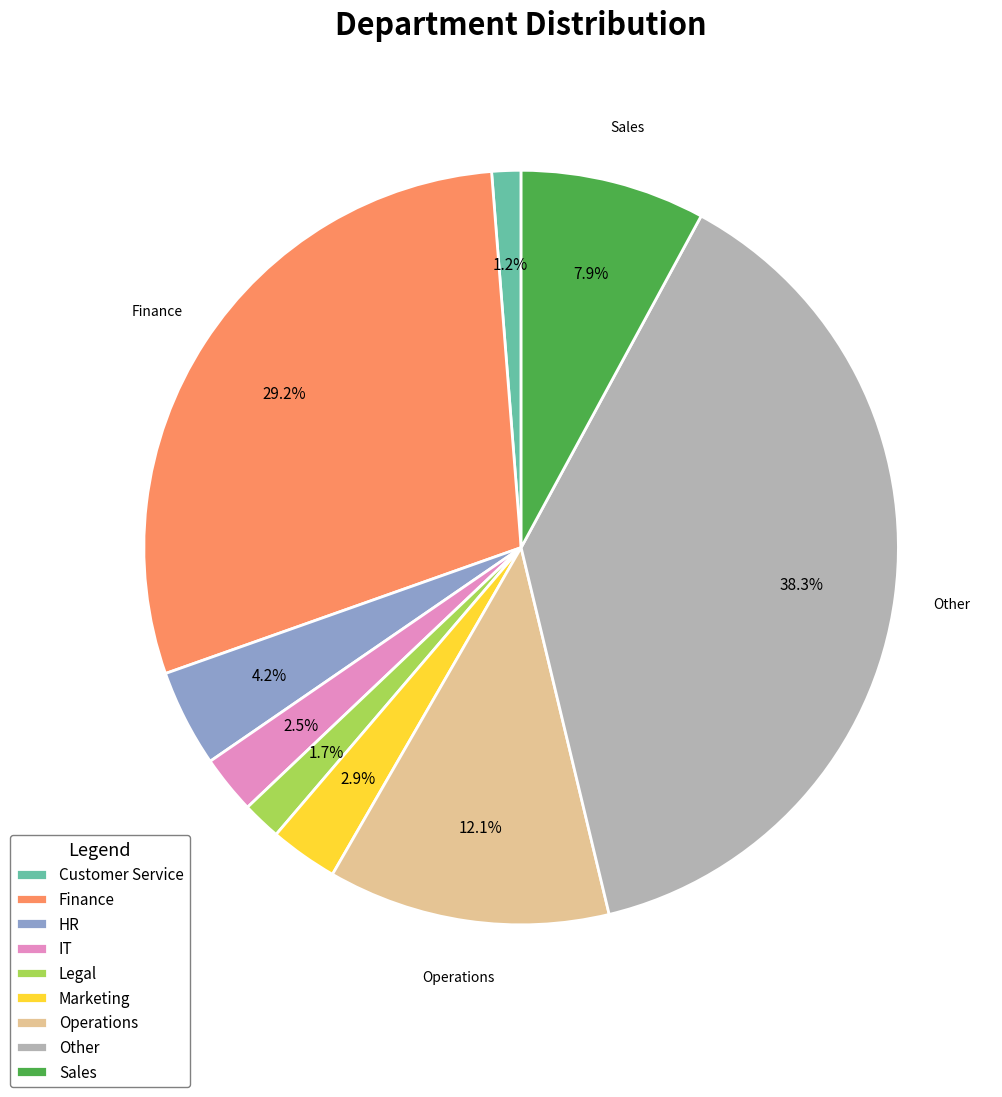

Which has a higher value, Legal or Finance?

Finance